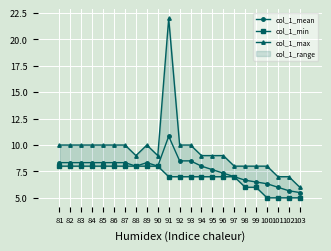

List the series in order of their overall mean, highest first.

col_1_max, col_1_mean, col_1_min